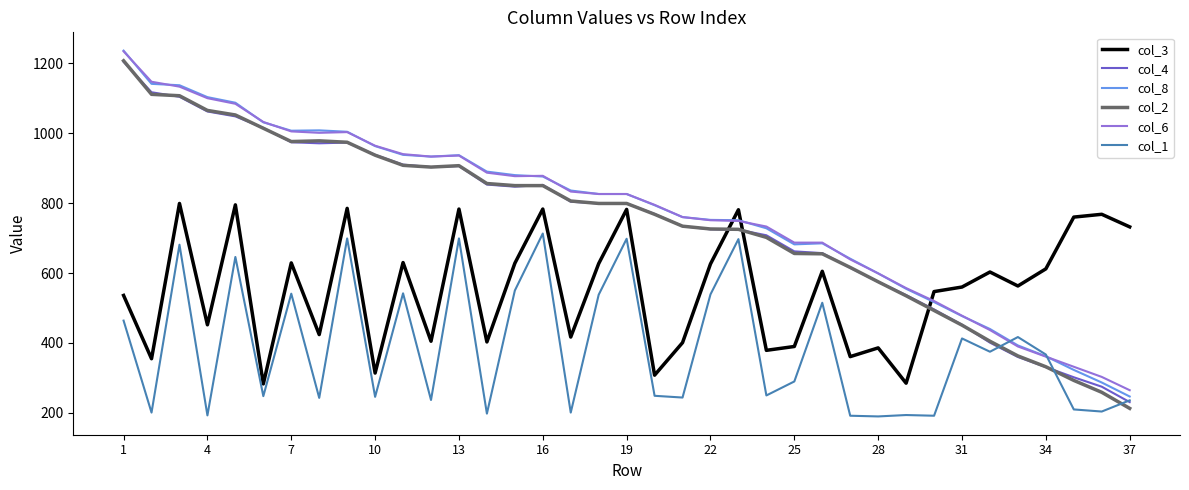

What is the highest value of the col_4 series?

1204